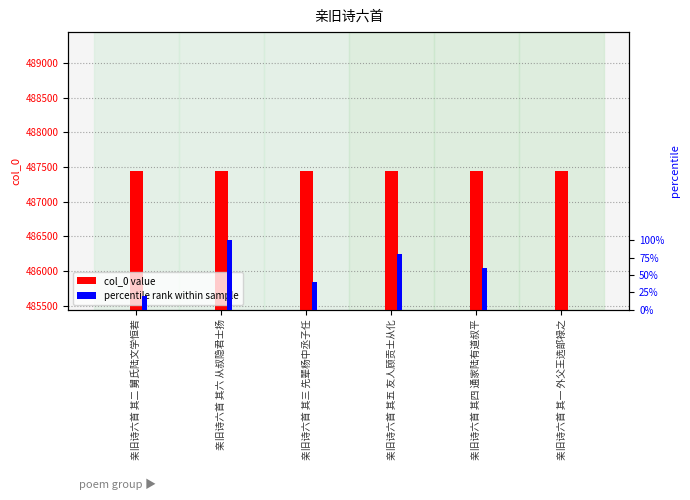

What is the average value of the percentile rank within sample series?

50